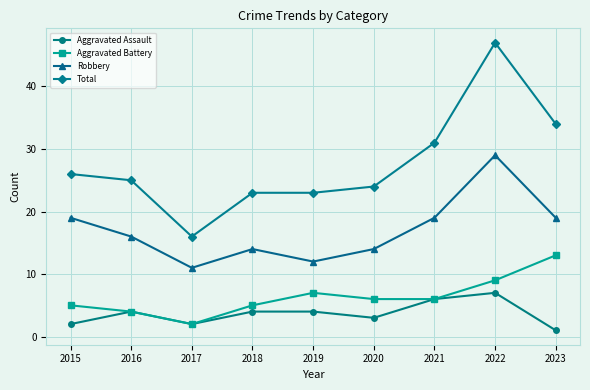

True or false: Aggravated Assault and Total intersect in this chart.

False